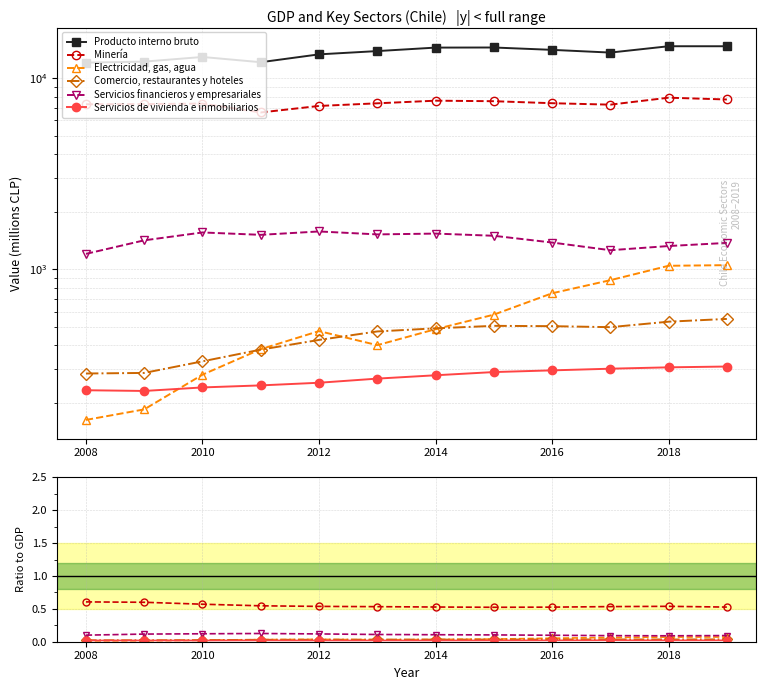

At how many categories does at least one series exceed 5463?

12